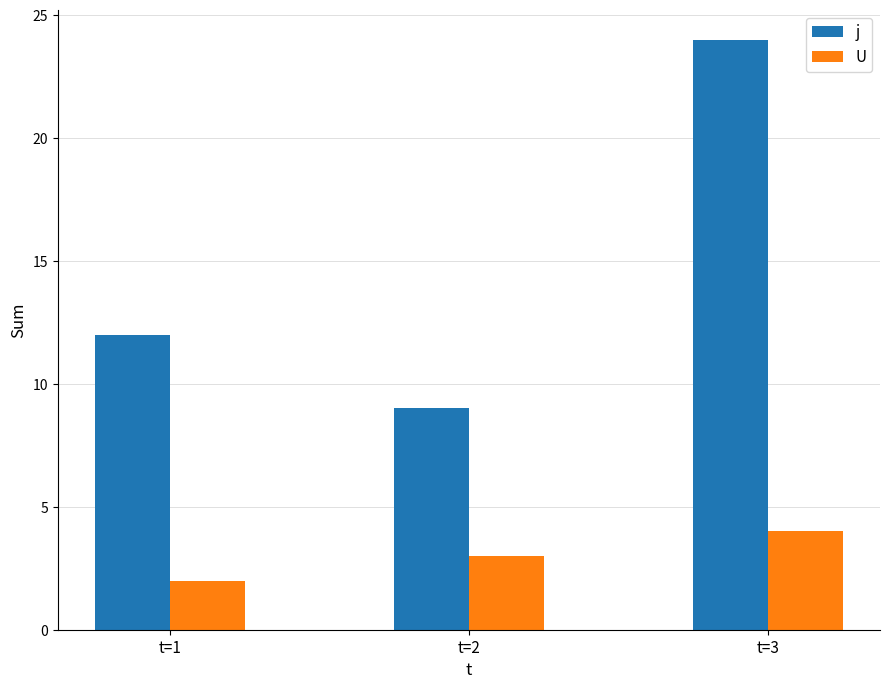

What is the difference between the U values at t=3 and t=2?

1